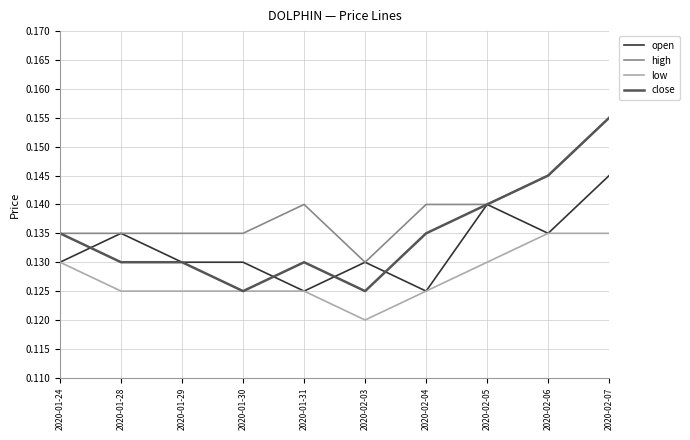

At which label is high closest to 0?

2020-02-03